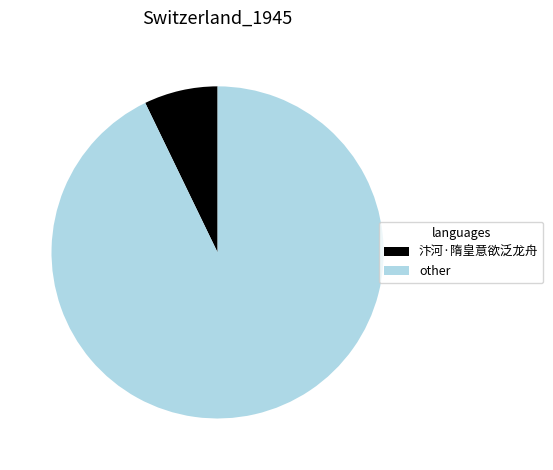

Is there a majority slice in this chart?

Yes